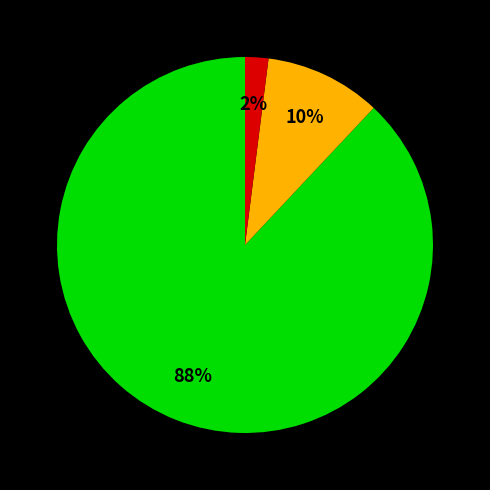

To the nearest percent, what is the average slice percentage?

33%